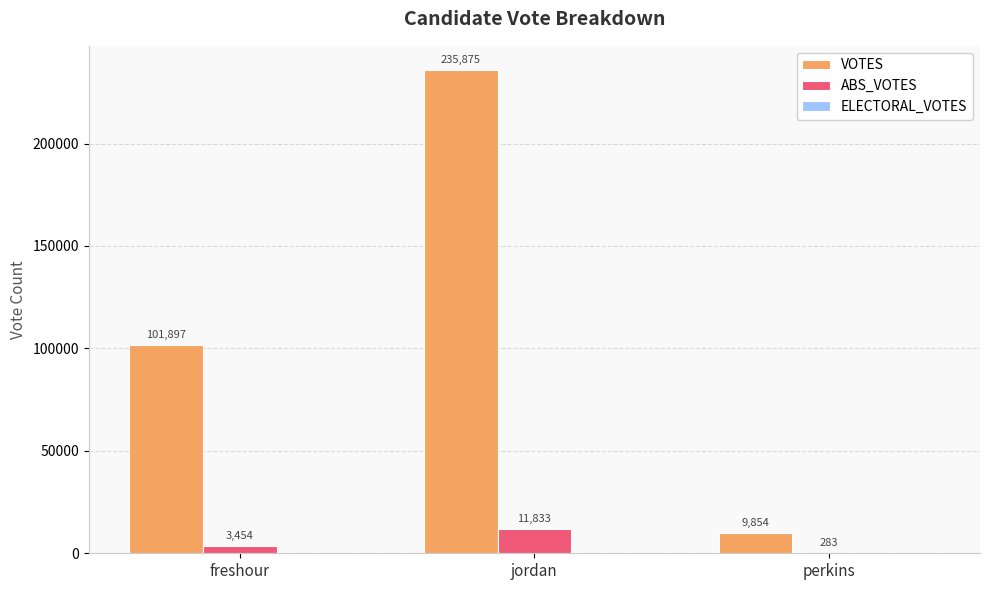

How many categories are shown in the chart?

3